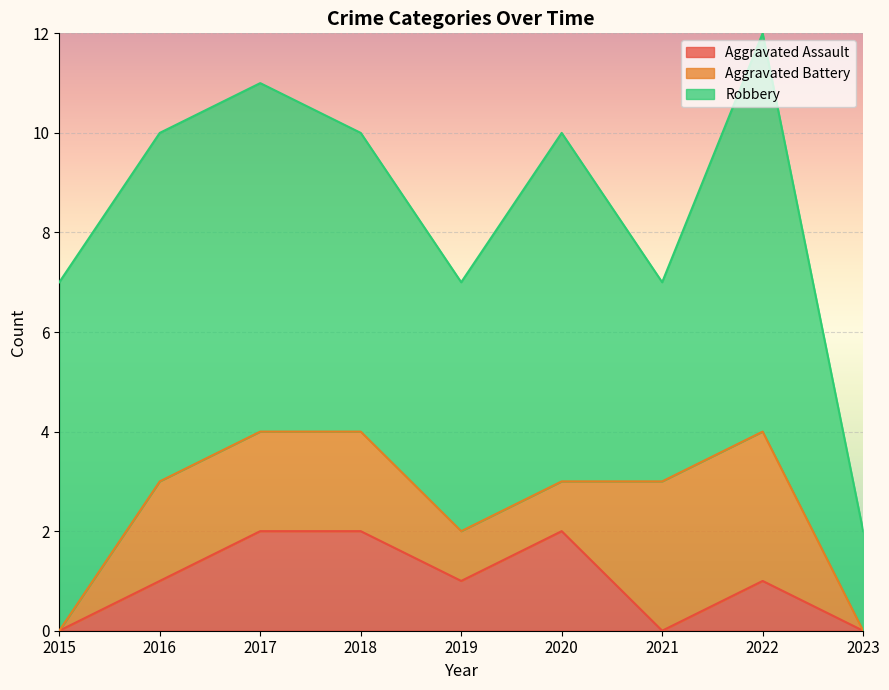

True or false: Robbery has more than 0 points higher than both neighbors.

True